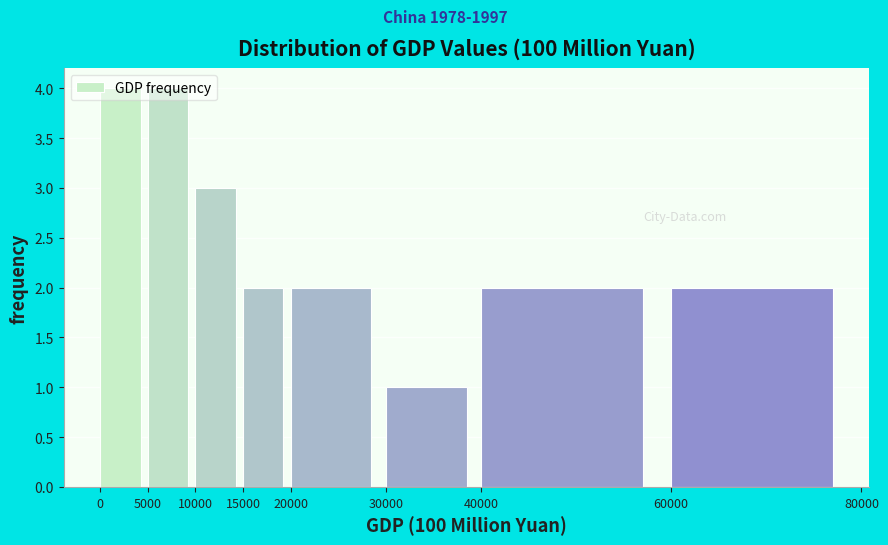

Reading left to right, transcribe this chart: for each bar, give the range it covers on the x-axis and its height. The values are not printed on the chart, so give them approximately, as read against the axis.

0 to 5000: 4
5000 to 10000: 4
10000 to 15000: 3
15000 to 20000: 2
20000 to 30000: 2
30000 to 40000: 1
40000 to 60000: 2
60000 to 80000: 2